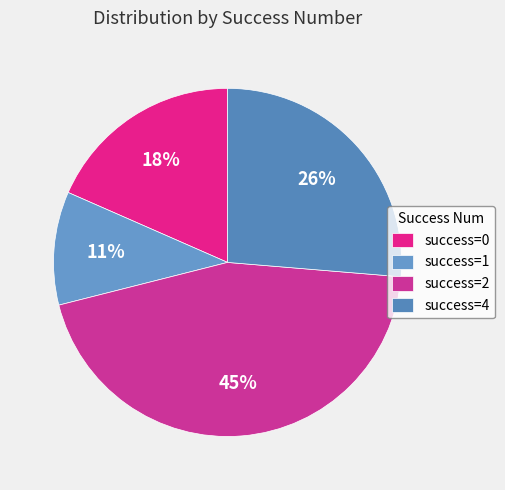

How many slices are in this pie chart?

4